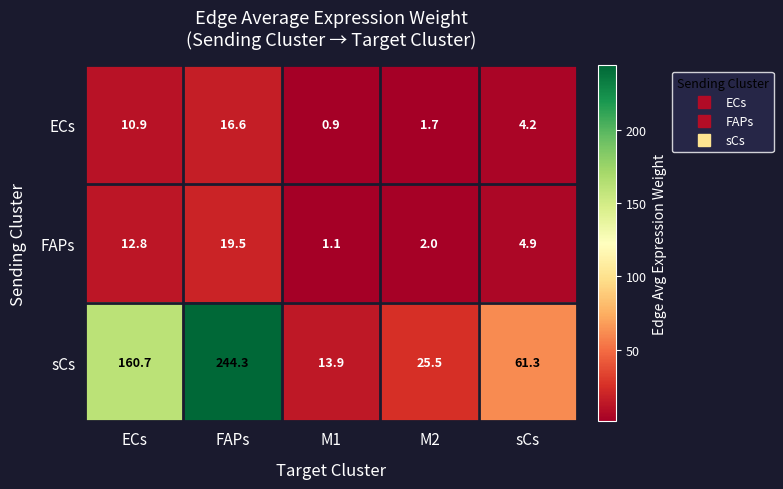

At which label is sCs closest to 129?

ECs